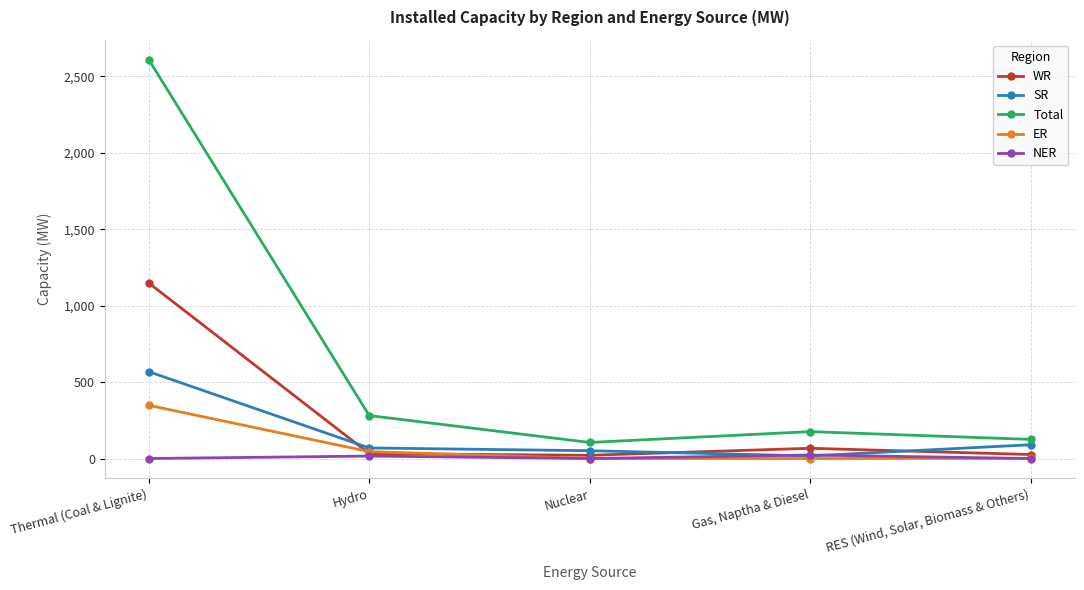

The Total series shows 125 at RES (Wind, Solar, Biomass & Others). True or false?

True